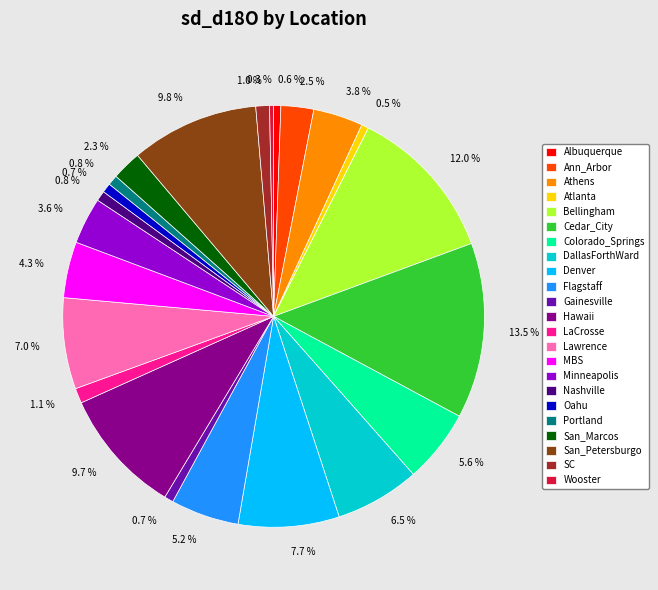

Which has a higher value, San_Petersburgo or Cedar_City?

Cedar_City